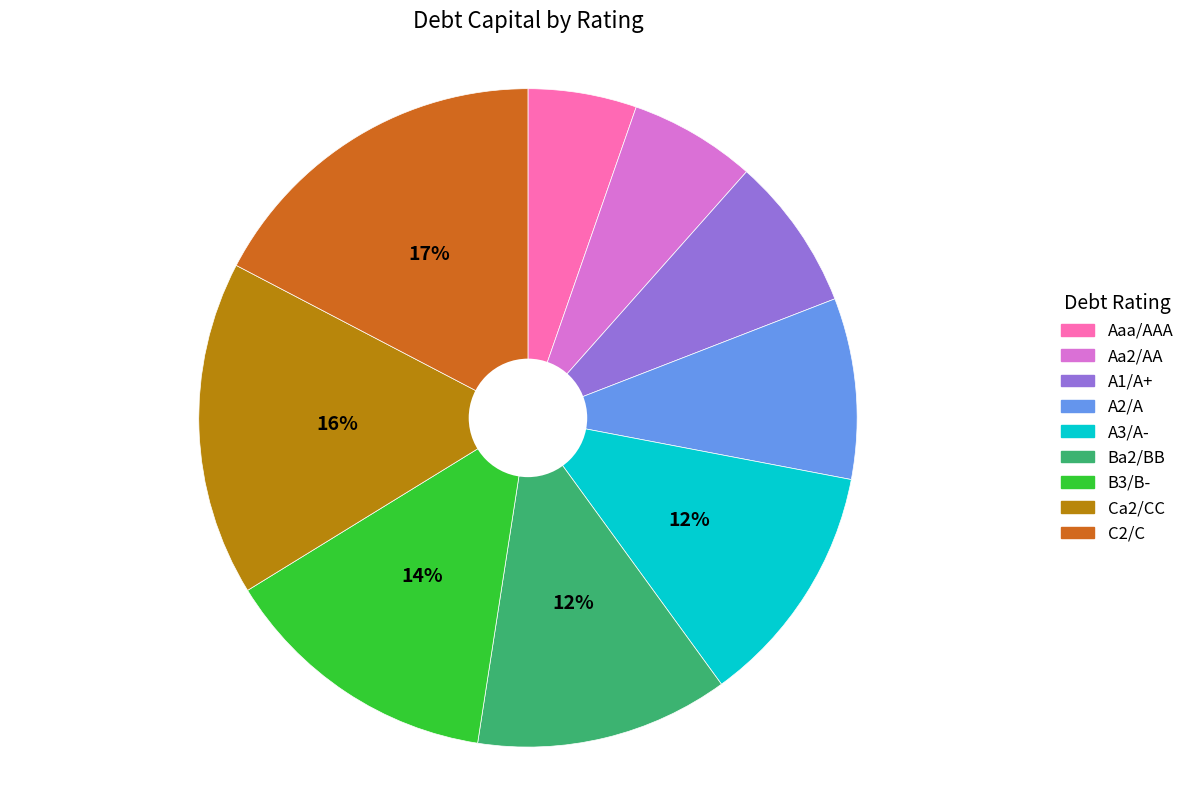

Which category has the smallest portion of the pie?

Aaa/AAA